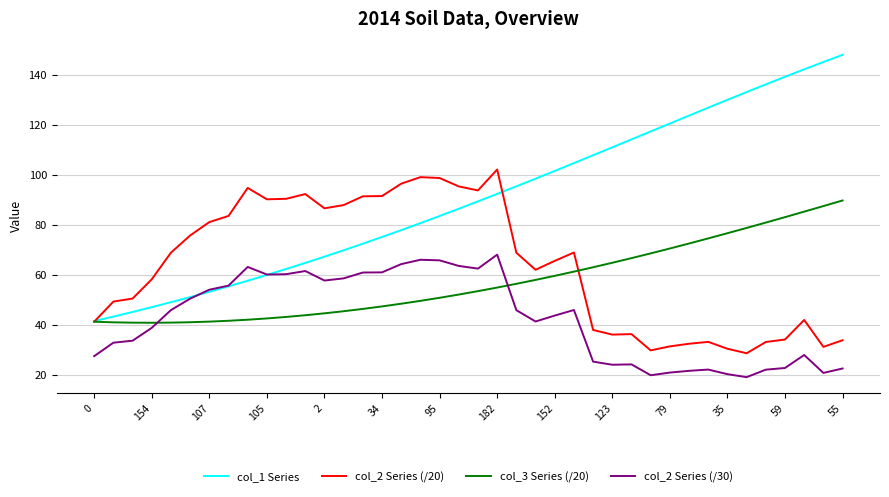

What is the smallest value displayed?

19.1